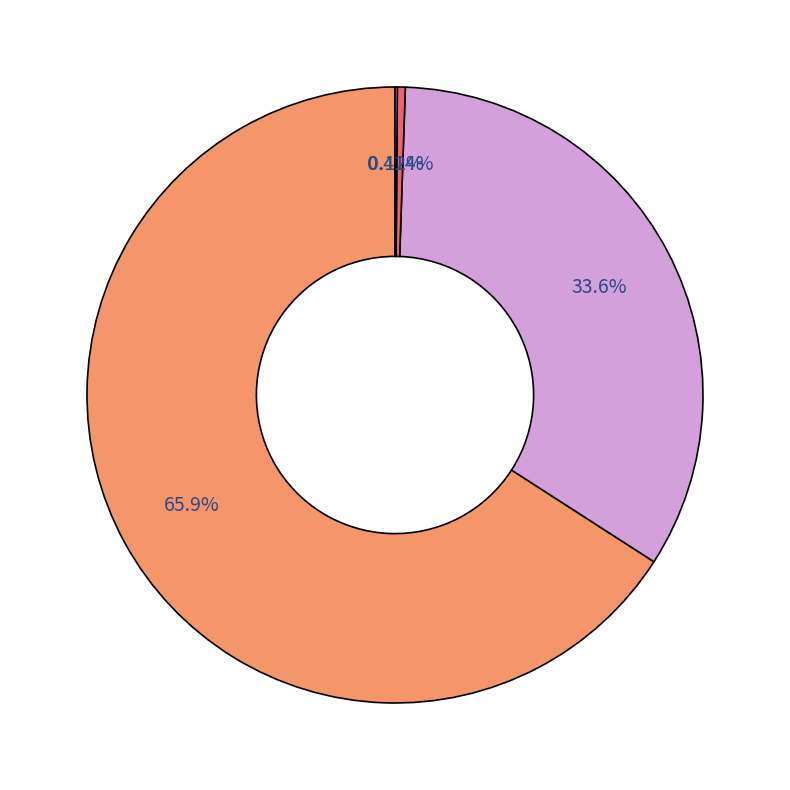

Which slice is the smallest?

FR